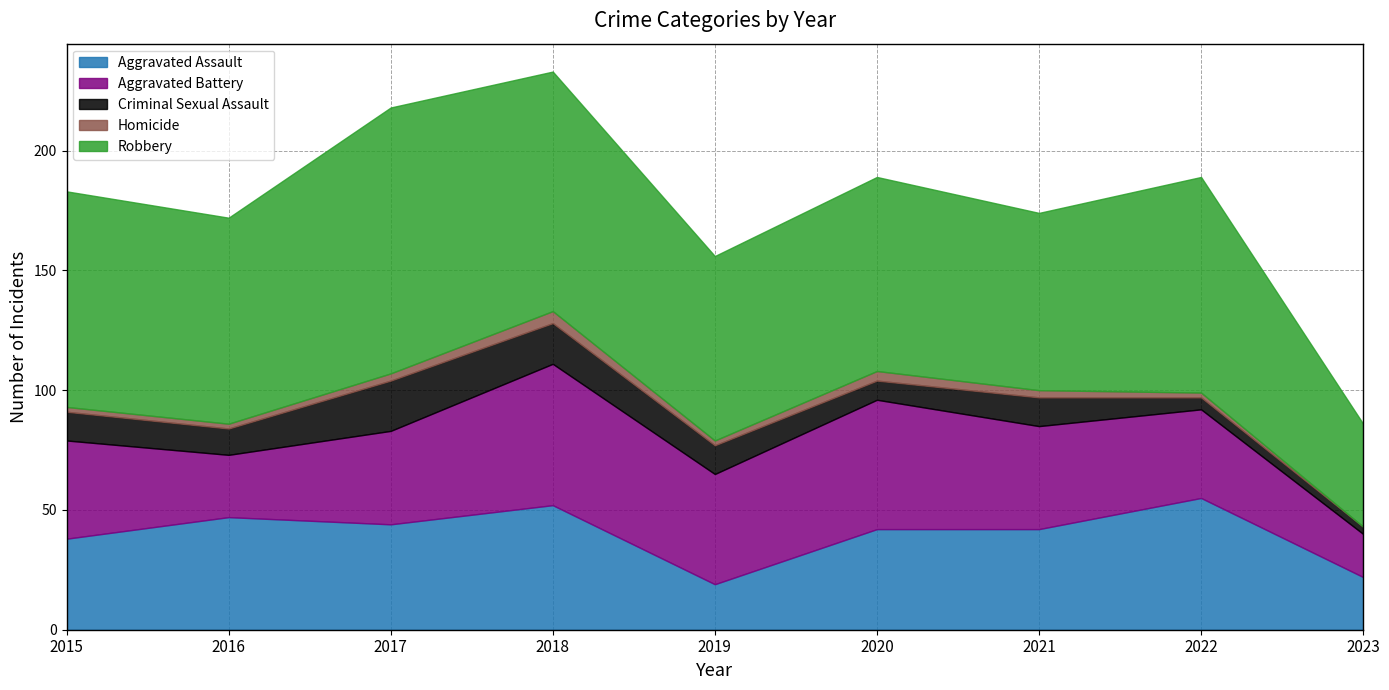

The value of Criminal Sexual Assault at 2018 is 28. True or false?

False